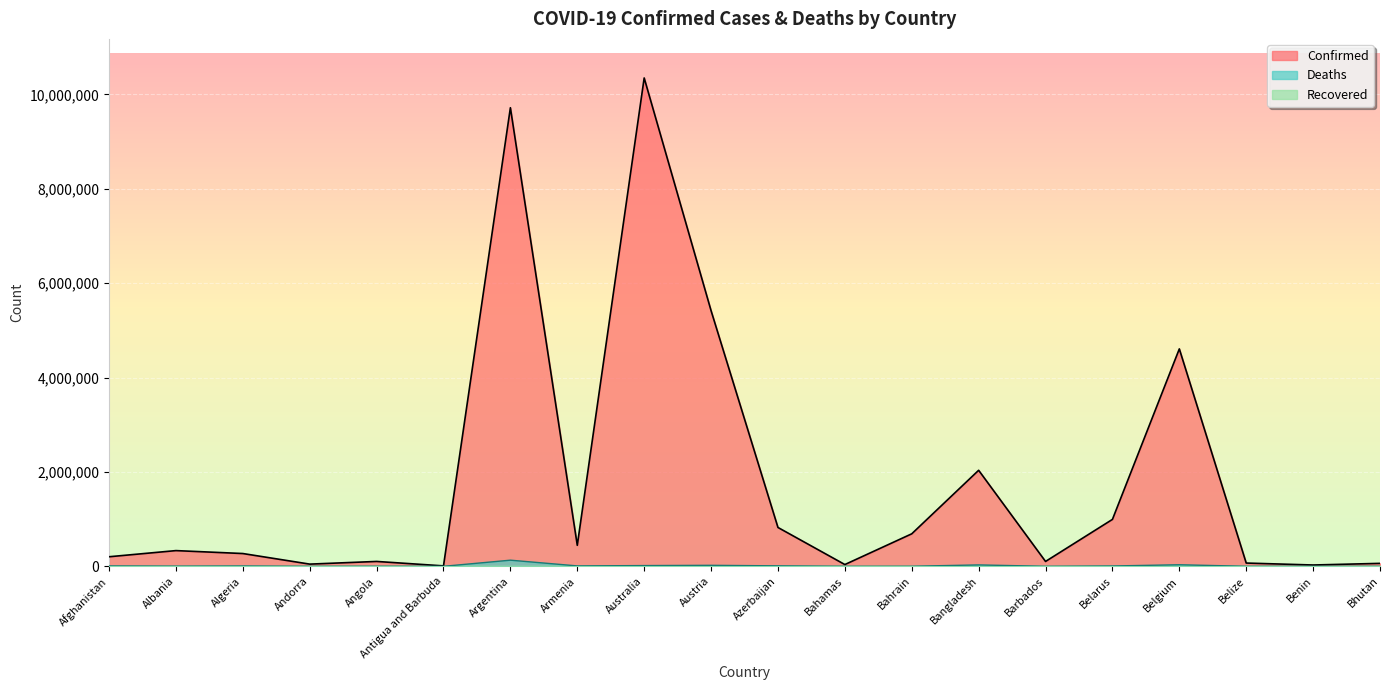

True or false: Deaths and Confirmed intersect in this chart.

False